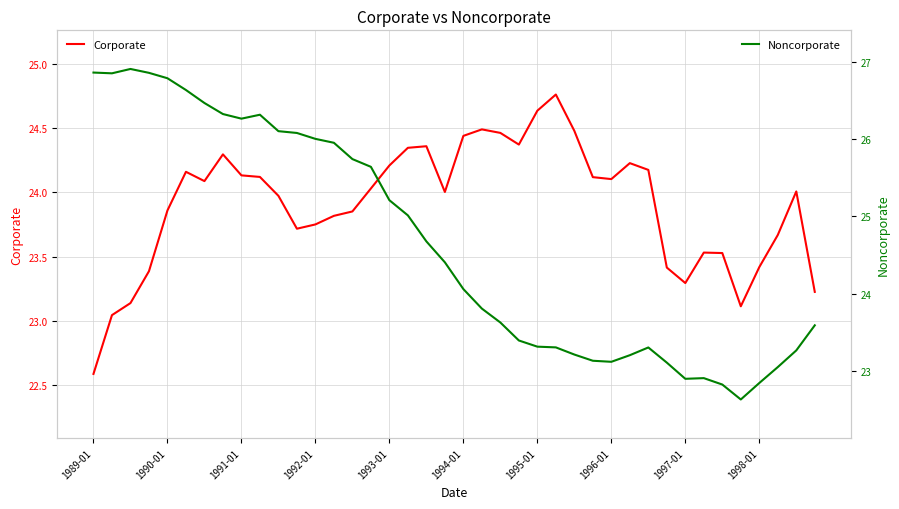

What is the difference between the highest and lowest values at 18?

0.3